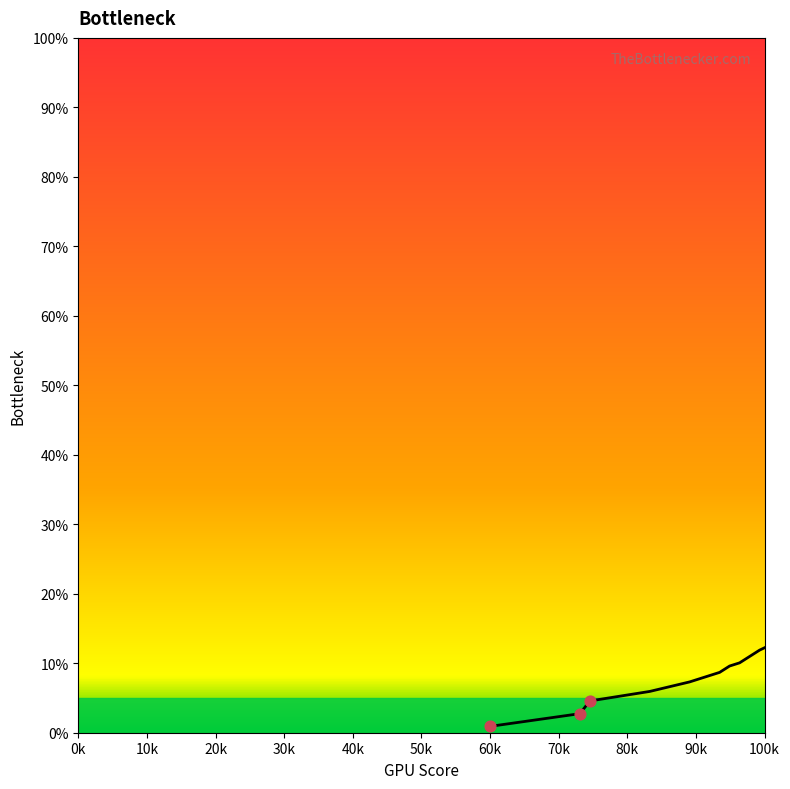

What is the difference between the maximum and minimum values?

99.1